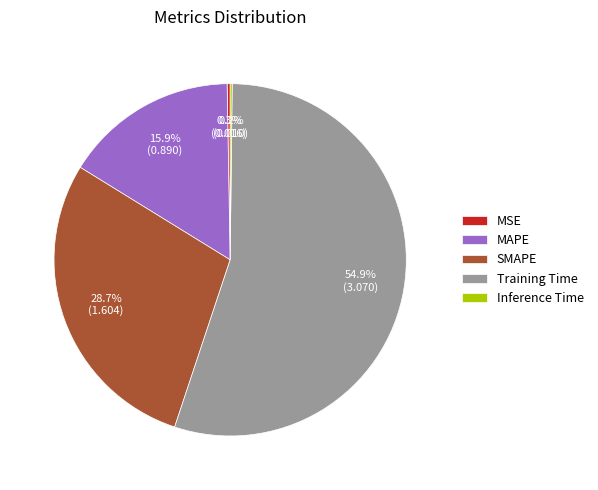

Between MAPE and Training Time, which is larger?

Training Time